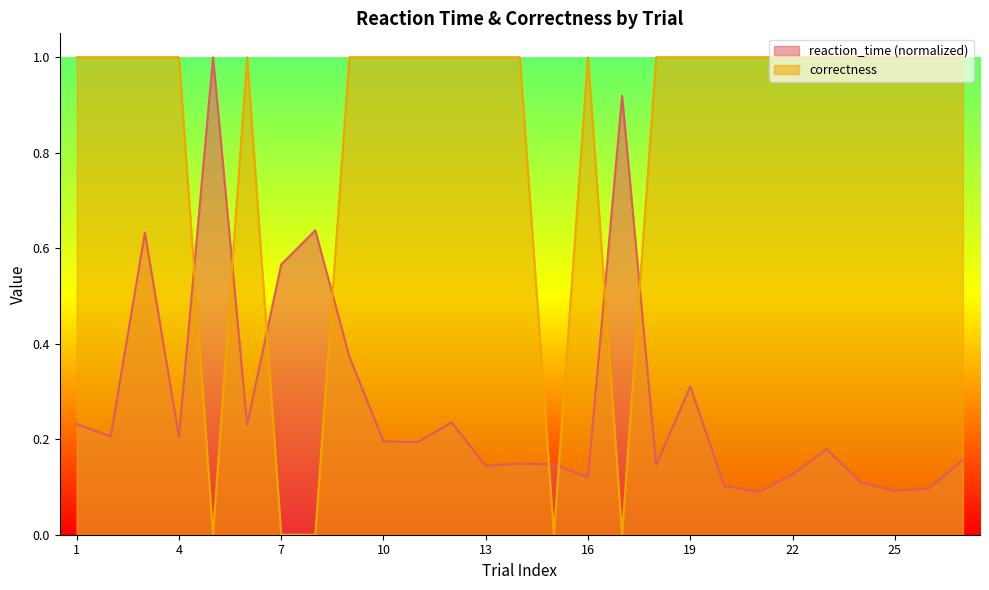

What is the total value across all series at 11?

1.2